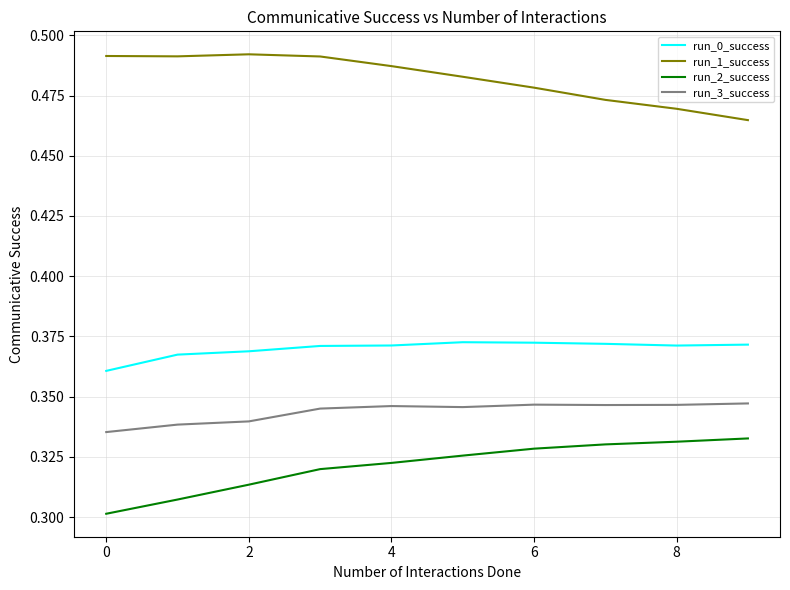

List the series in order of their peak value, highest first.

run_1_success, run_0_success, run_3_success, run_2_success